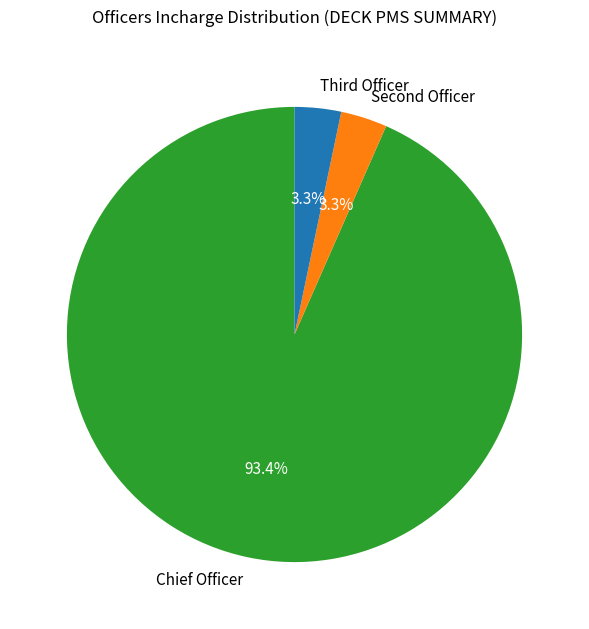

Which category has the biggest portion of the pie?

Chief Officer